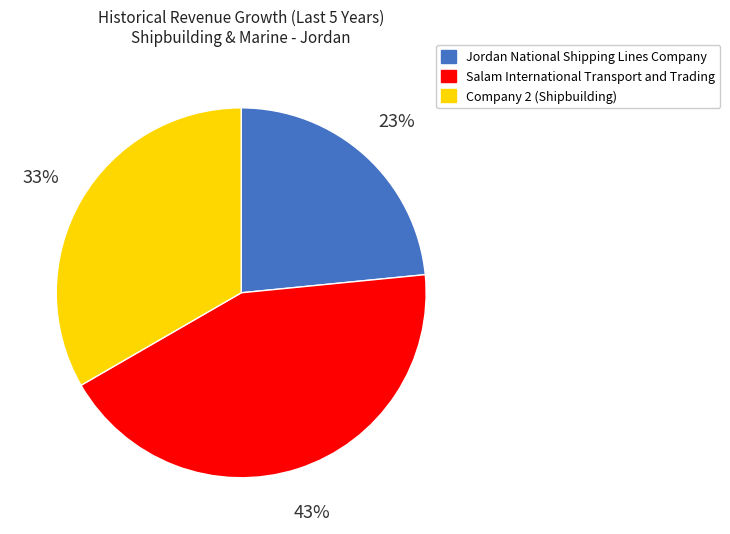

What is the largest slice in the pie chart?

Salam International Transport and Trading